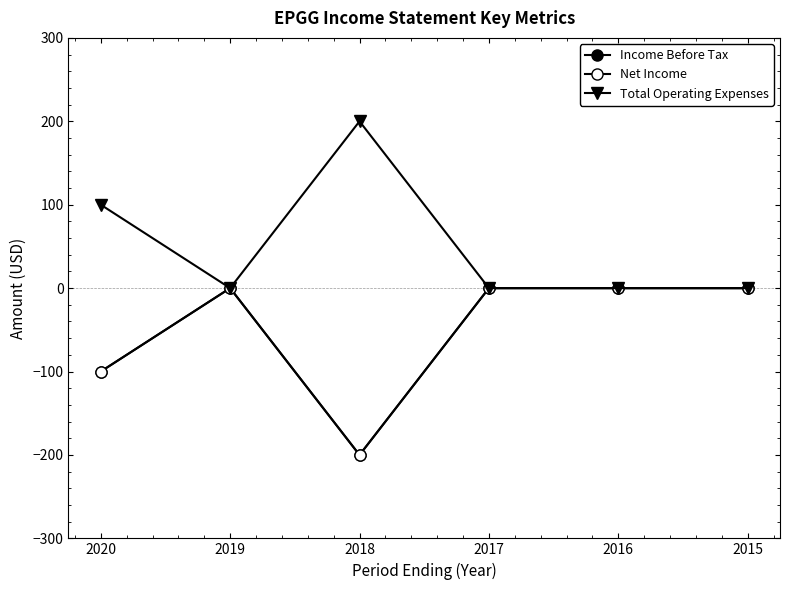

At which category is the sum across all series the highest?

2019